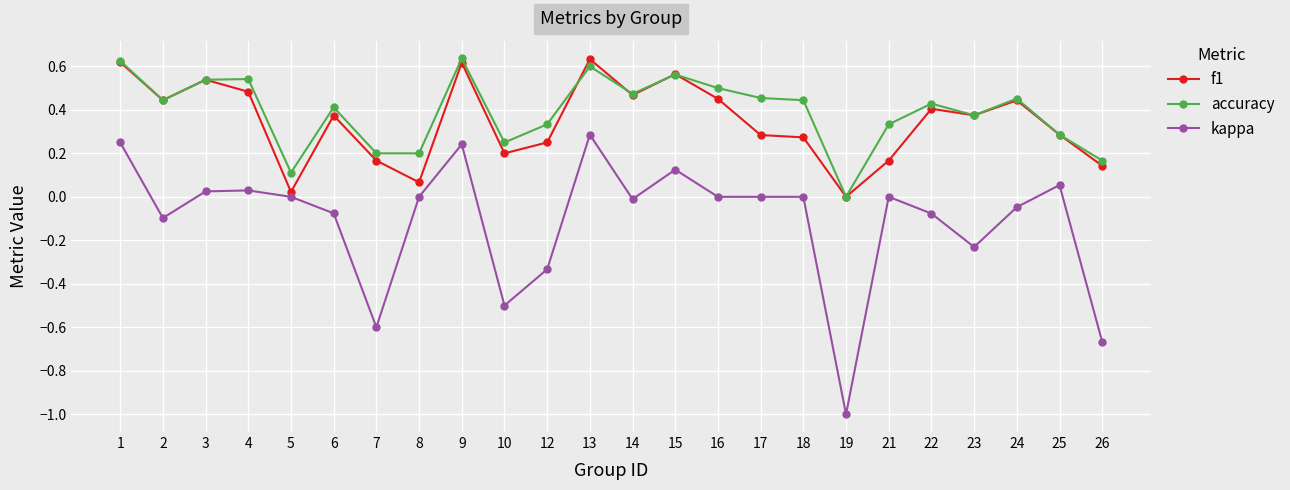

Which category has the lowest value in the accuracy series?

19